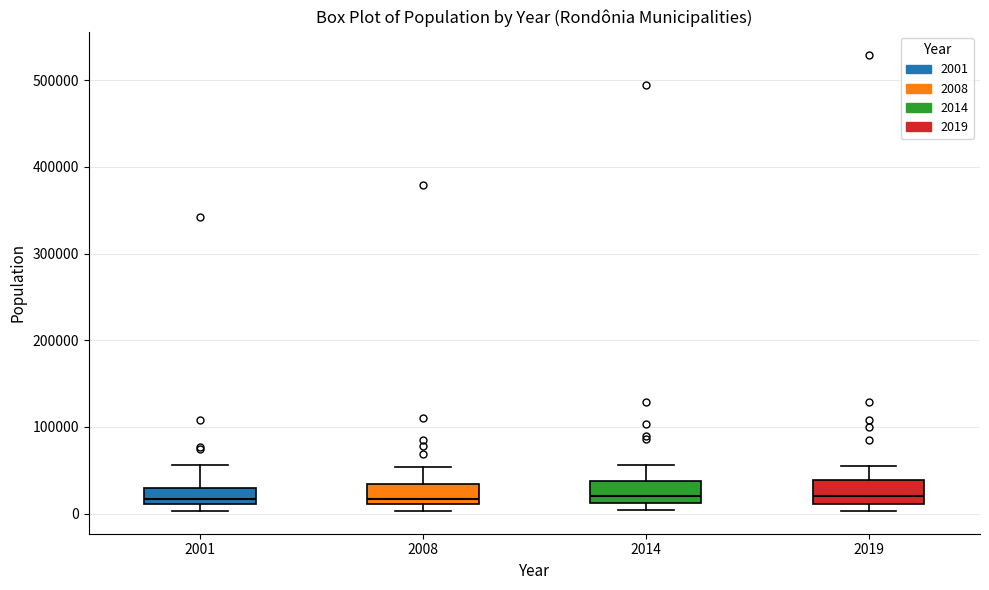

Where does the upper whisker of the box at x = 2019 end on the y-axis? The values are not printed on the chart, so give them approximately, as read against the axis.

60000